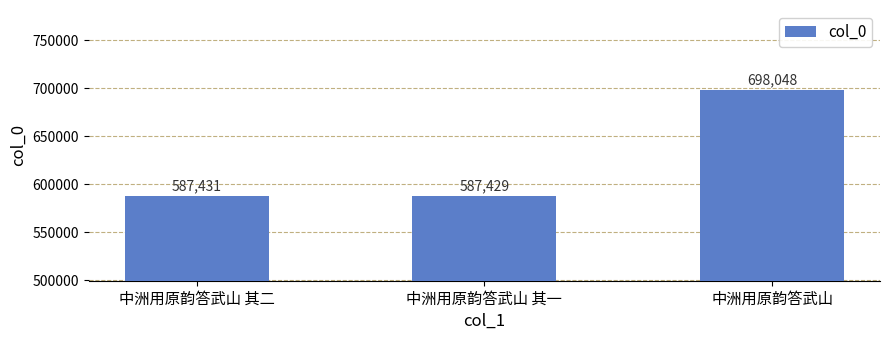

Does the chart contain stacked bars?

No